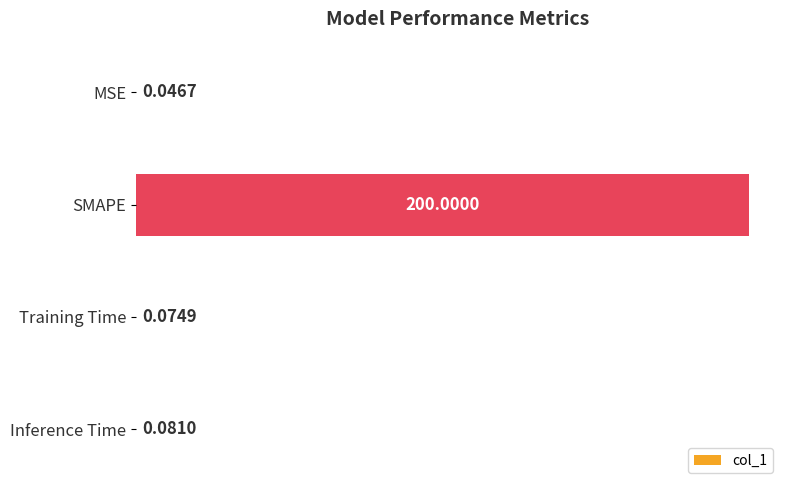

At which category does the chart reach its peak across all series?

SMAPE